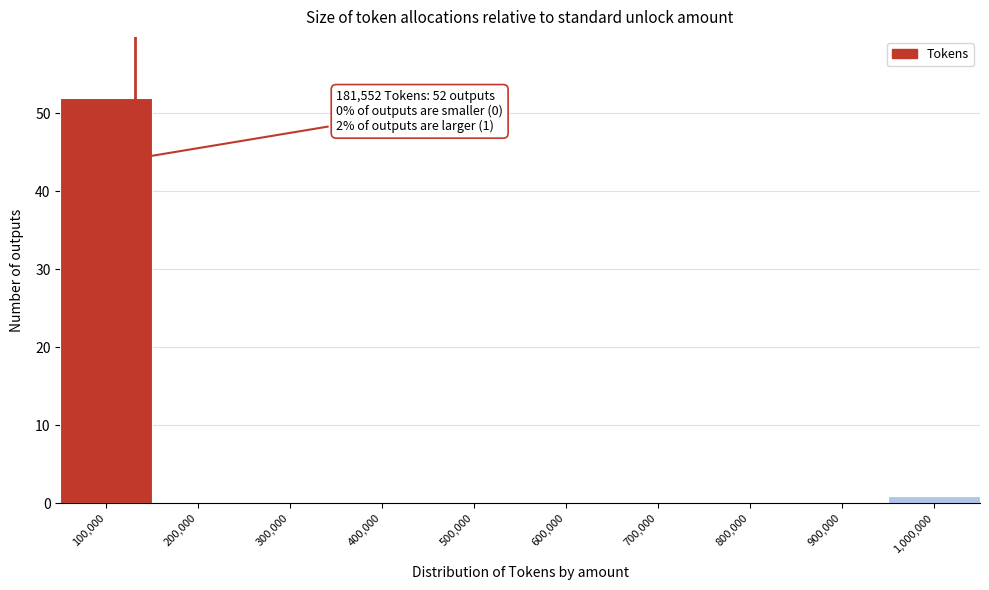

Reading right to left, what are all the values shown in this chart?

1,000,000=1	900,000=0	800,000=0	700,000=0	600,000=0	500,000=0	400,000=0	300,000=0	200,000=0	100,000=52